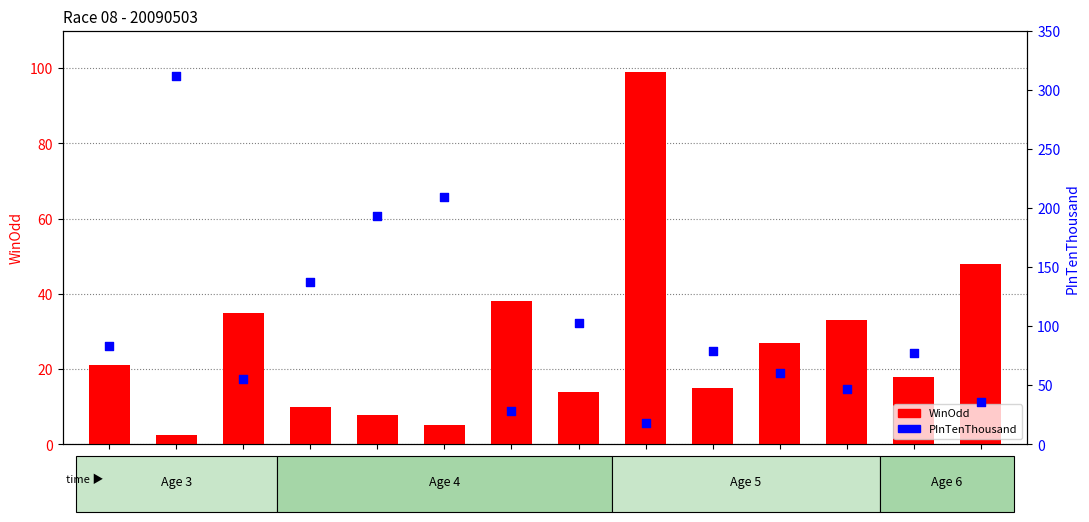

Which series has the widest spread of Y values?

PInTenThousand (scatter)